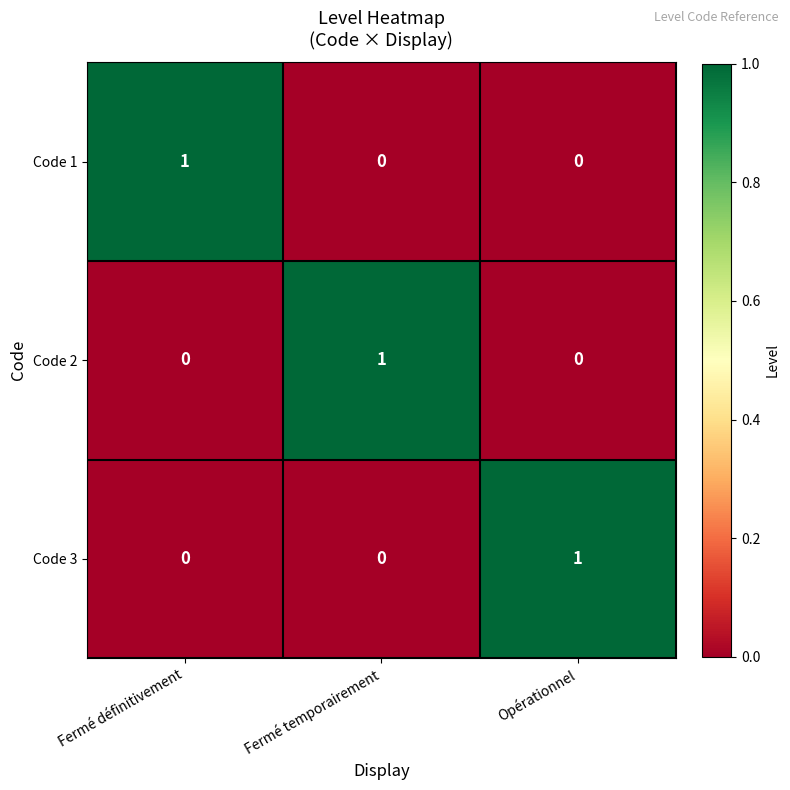

Is it true that Code 3 equals 0 at Fermé définitivement?

True